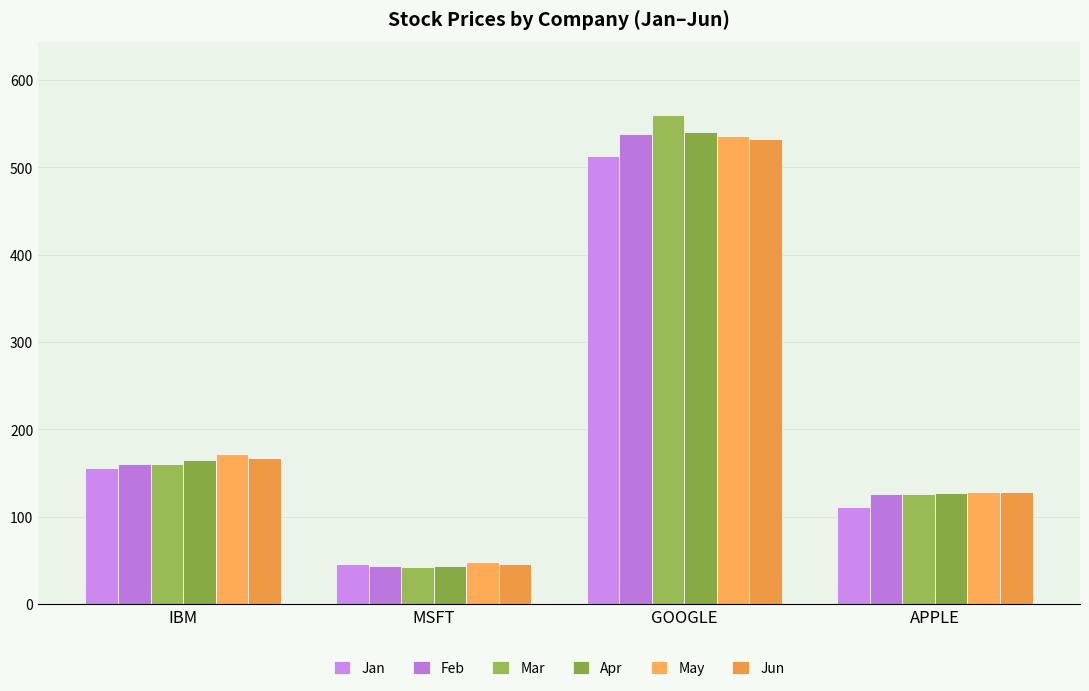

How many data points does each series have?

4